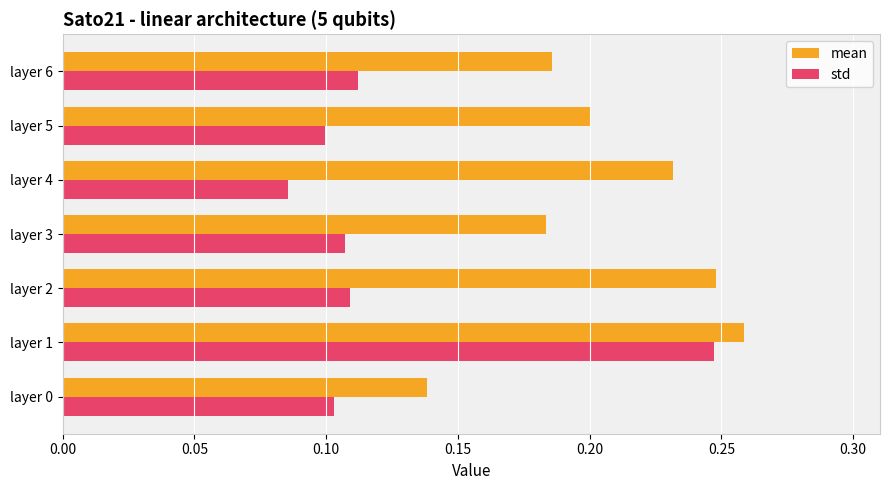

What are all the series names shown in the legend?

mean, std